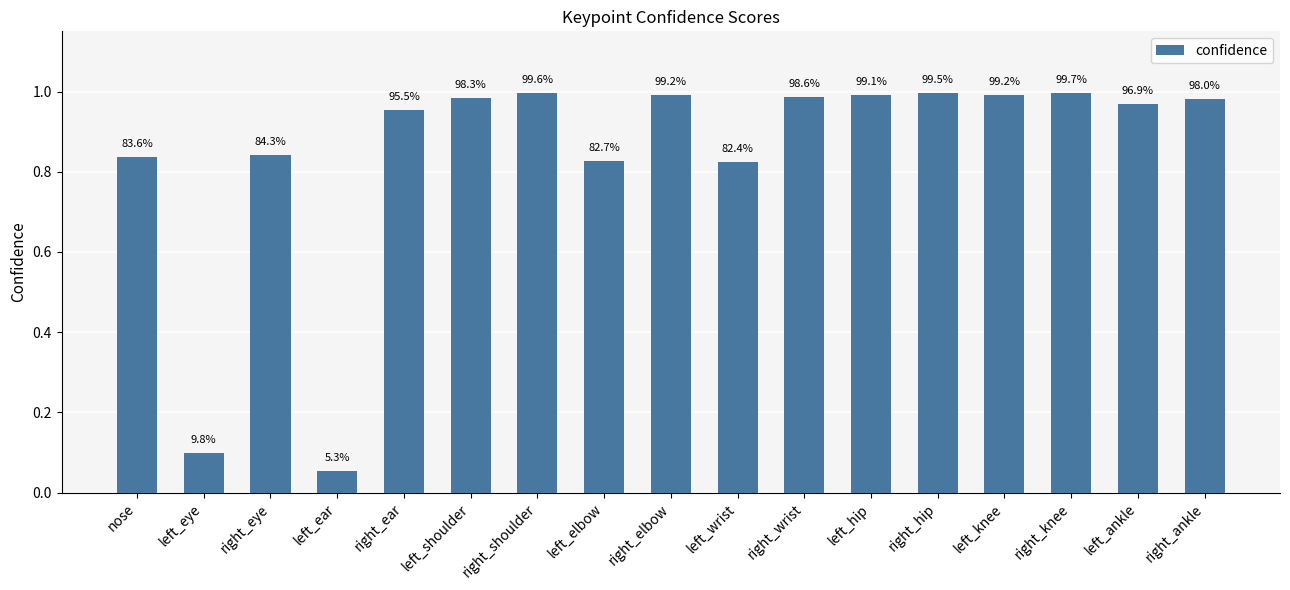

Is it true that the value at left_knee is 1.0?

True